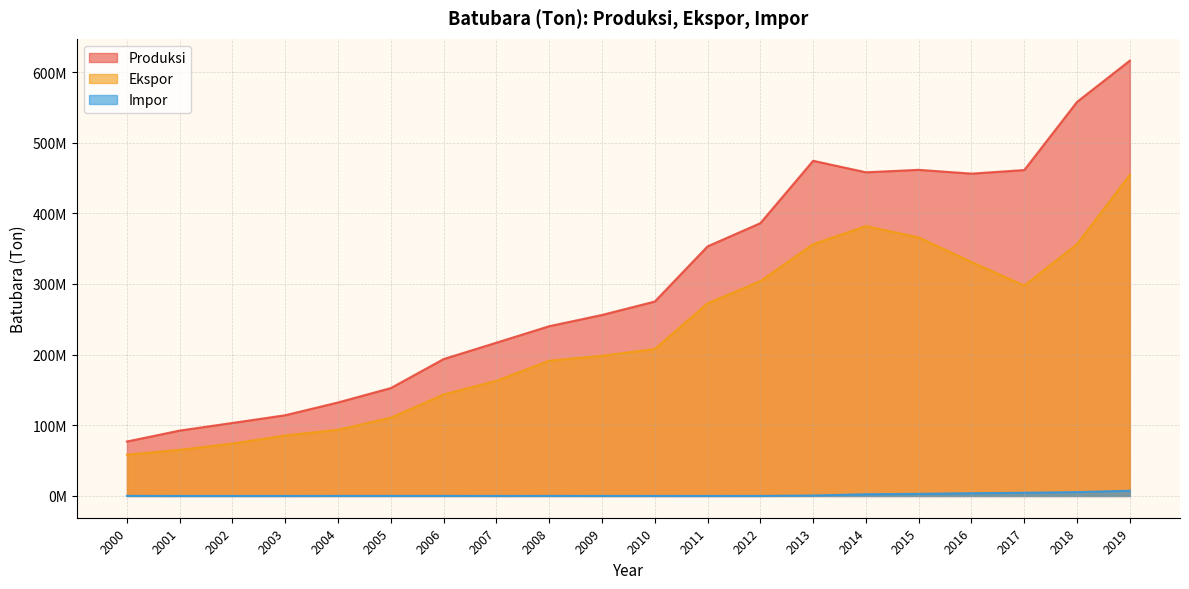

What is the sum of all Ekspor values?

4513245118